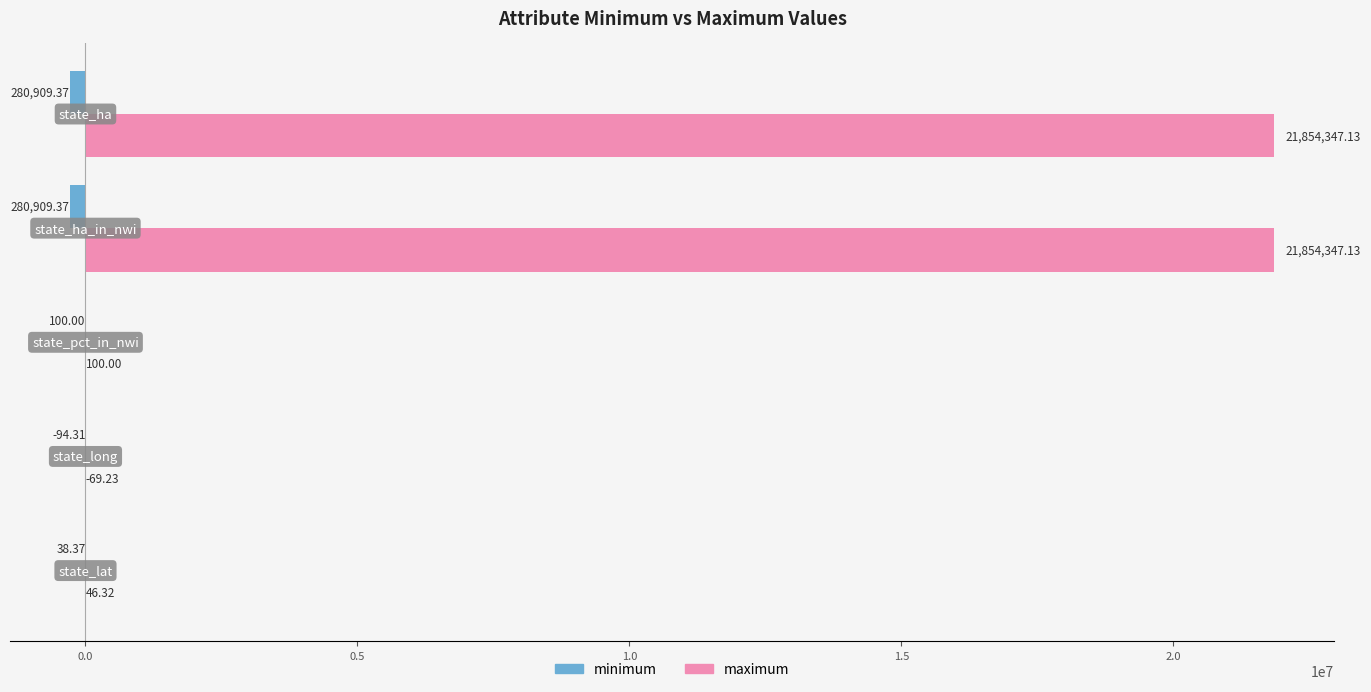

How many data points does each series have?

5